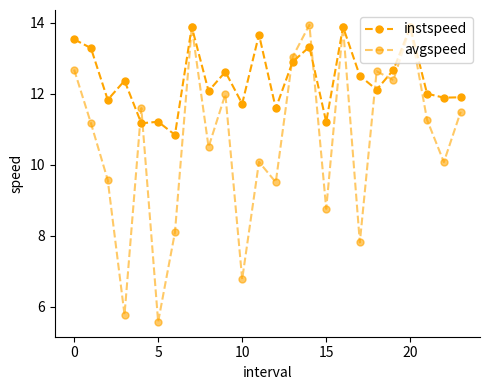

Is this an area chart (filled region under the line)?

No